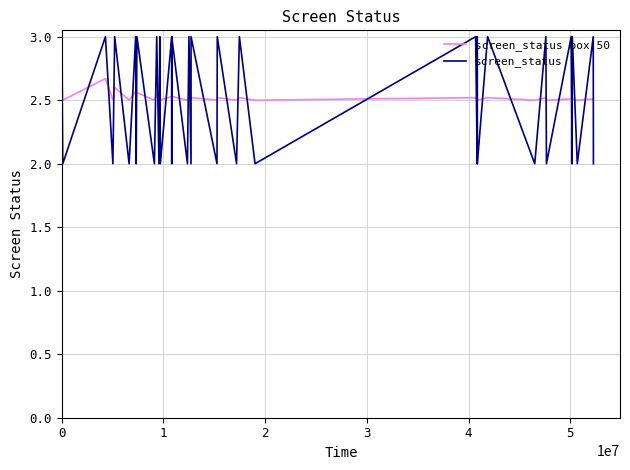

What is the minimum value shown in the chart?

2.0